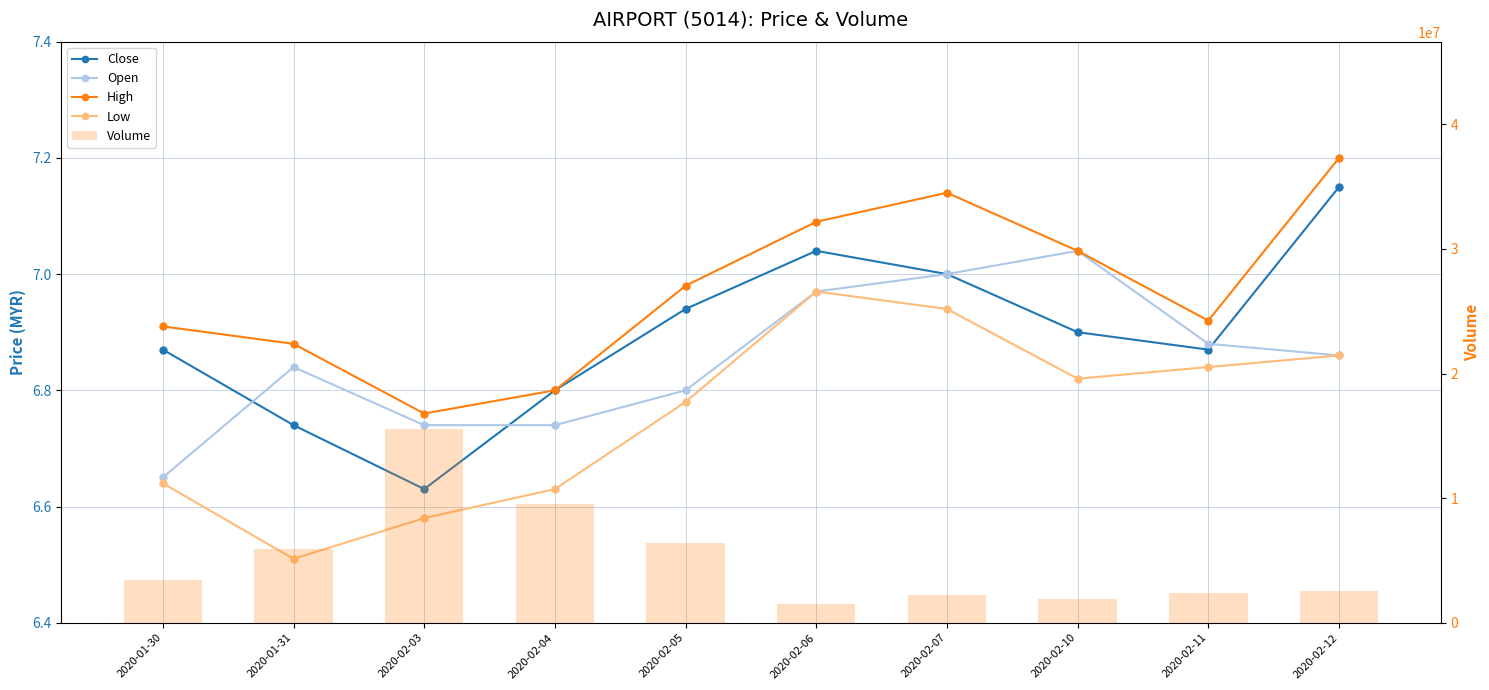

Reading right to left, transcribe all the data shown in this chart.

Close: 2020-02-12=7.2	2020-02-11=6.9	2020-02-10=6.9	2020-02-07=7.0	2020-02-06=7.0	2020-02-05=6.9	2020-02-04=6.8	2020-02-03=6.6	2020-01-31=6.7	2020-01-30=6.9
Open: 2020-02-12=6.9	2020-02-11=6.9	2020-02-10=7.0	2020-02-07=7.0	2020-02-06=7.0	2020-02-05=6.8	2020-02-04=6.7	2020-02-03=6.7	2020-01-31=6.8	2020-01-30=6.7
High: 2020-02-12=7.2	2020-02-11=6.9	2020-02-10=7.0	2020-02-07=7.1	2020-02-06=7.1	2020-02-05=7.0	2020-02-04=6.8	2020-02-03=6.8	2020-01-31=6.9	2020-01-30=6.9
Low: 2020-02-12=6.9	2020-02-11=6.8	2020-02-10=6.8	2020-02-07=6.9	2020-02-06=7.0	2020-02-05=6.8	2020-02-04=6.6	2020-02-03=6.6	2020-01-31=6.5	2020-01-30=6.6
Volume: 2020-02-12=2554900.0	2020-02-11=2357900.0	2020-02-10=1899100.0	2020-02-07=2256300.0	2020-02-06=1540600.0	2020-02-05=6435700.0	2020-02-04=9512300.0	2020-02-03=15547000.0	2020-01-31=5943000.0	2020-01-30=3422600.0